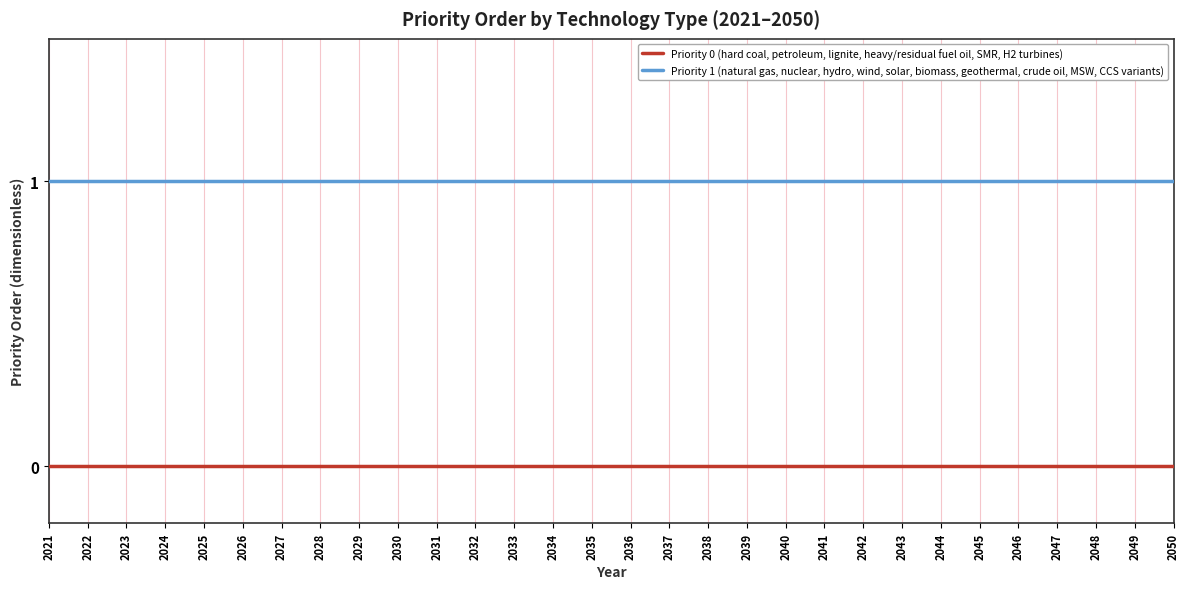

Which series has the largest total across all categories?

Priority 1 (natural gas, nuclear, hydro, wind, solar, biomass, geothermal, crude oil, MSW, CCS variants)